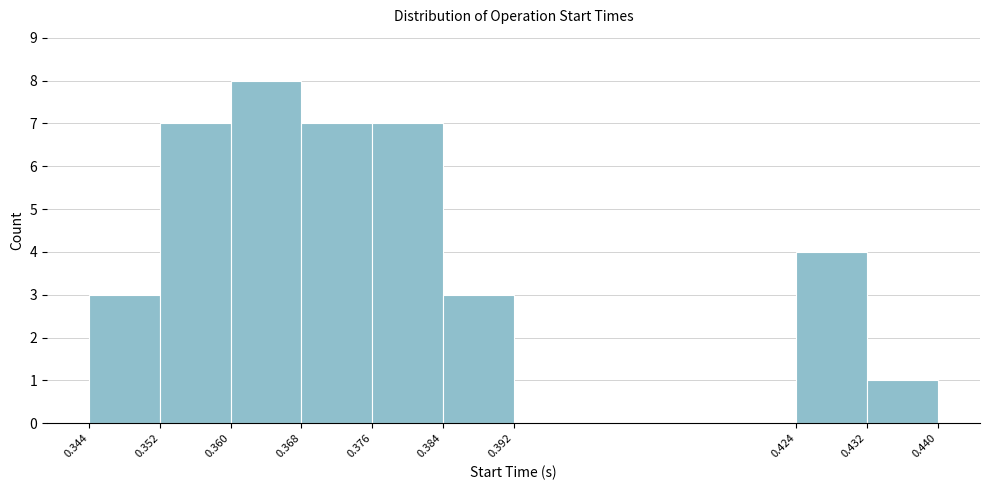

Over which range of the x-axis is the bar tallest?

0.360 to 0.368